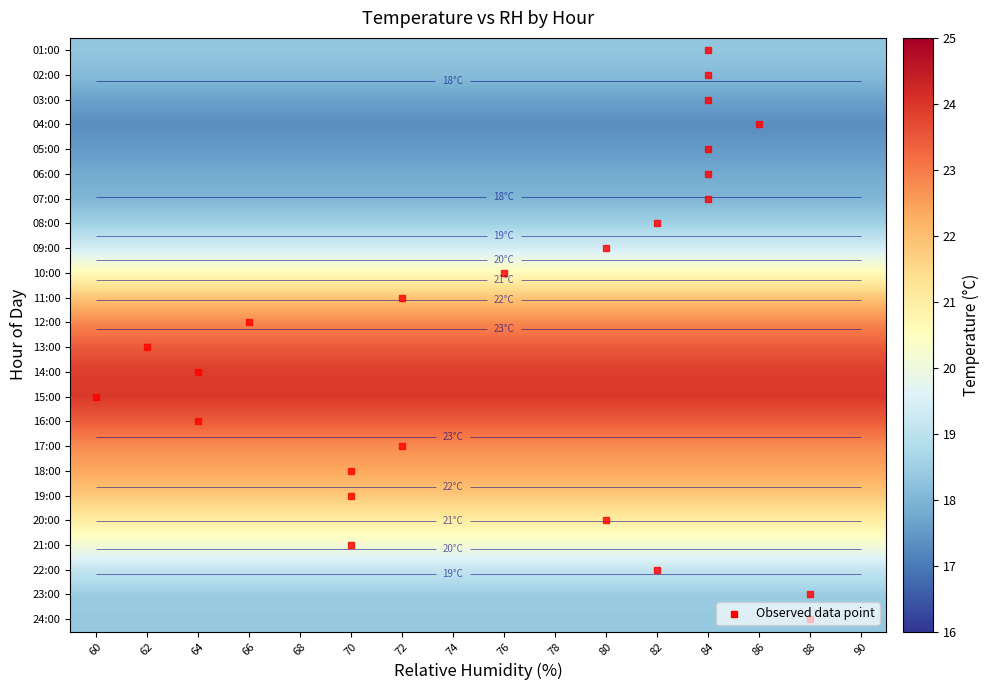

True or false: 01:00 has a value of 5.3 at 66.

False